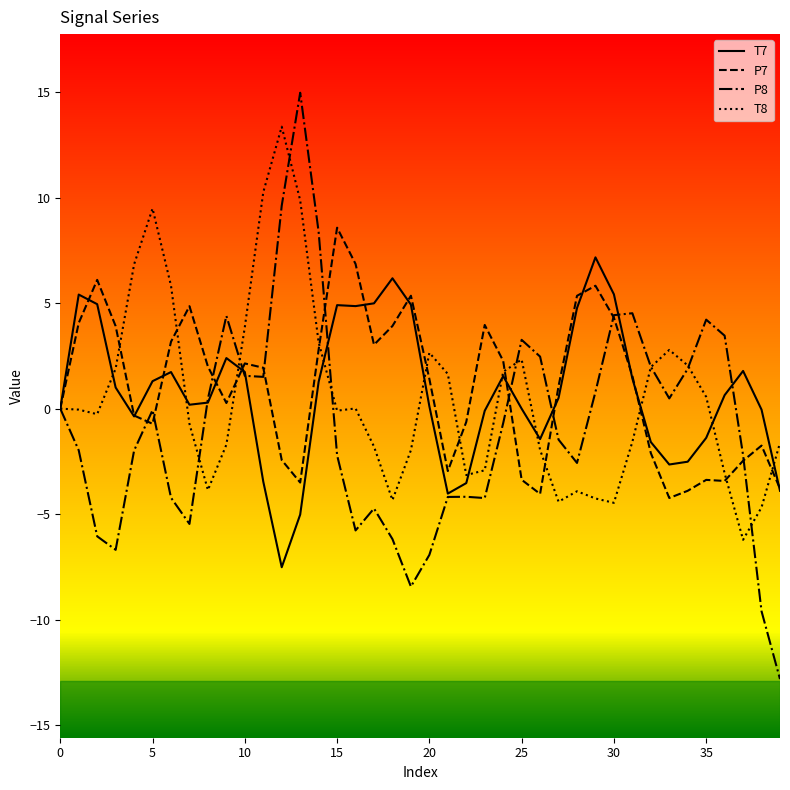

True or false: P8 has more than 2 interior local peaks.

True